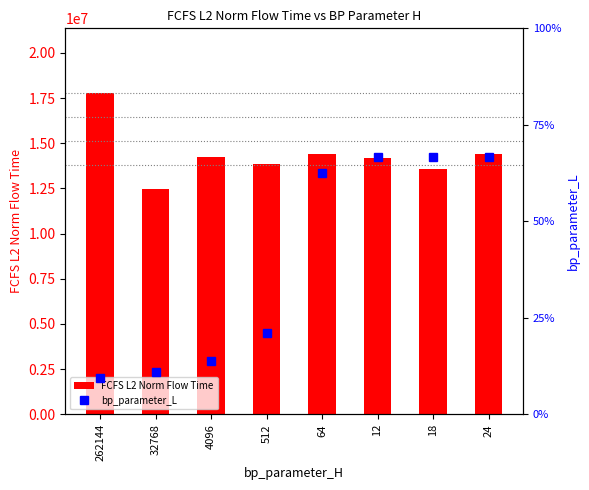

What is the sum of all FCFS L2 Norm Flow Time values?

114894130.7